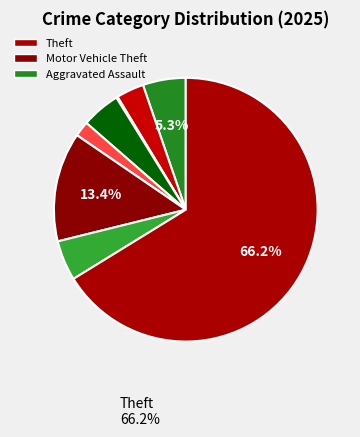

How many slices are in this pie chart?

9